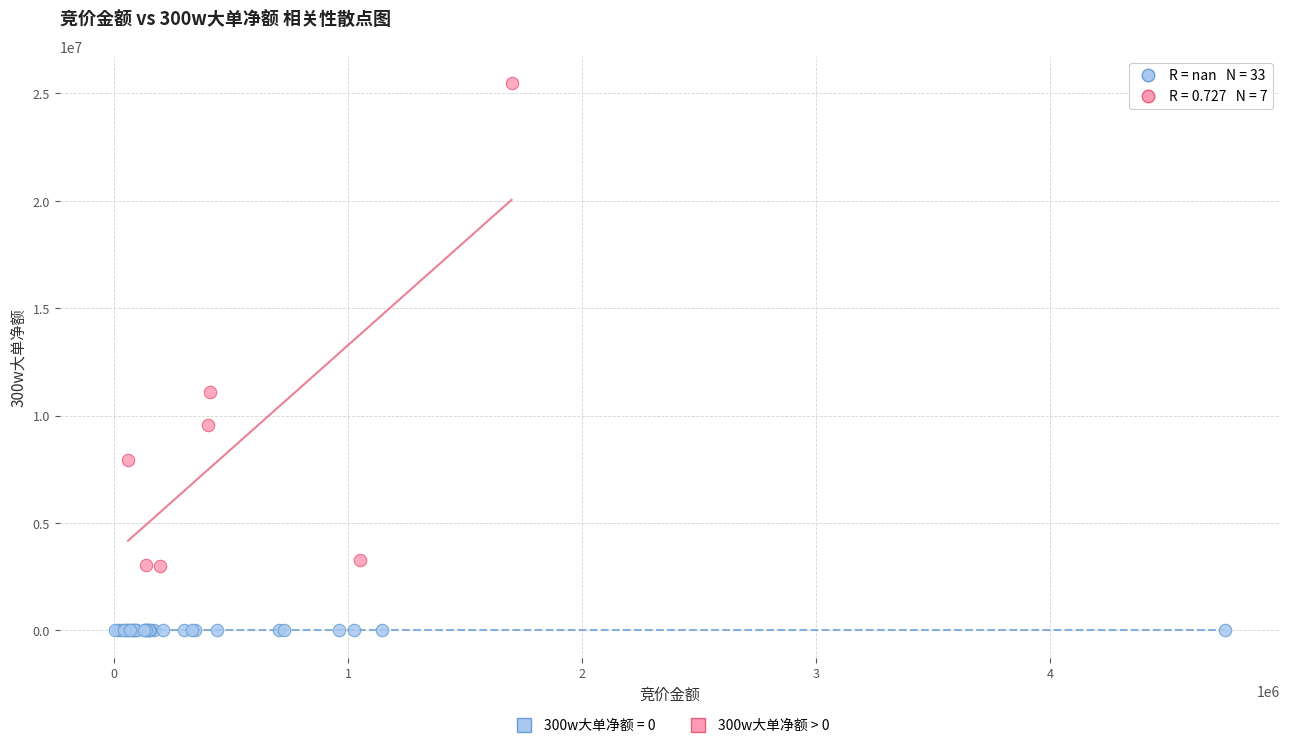

Which series reaches the minimum Y coordinate?

300w大单净额 = 0